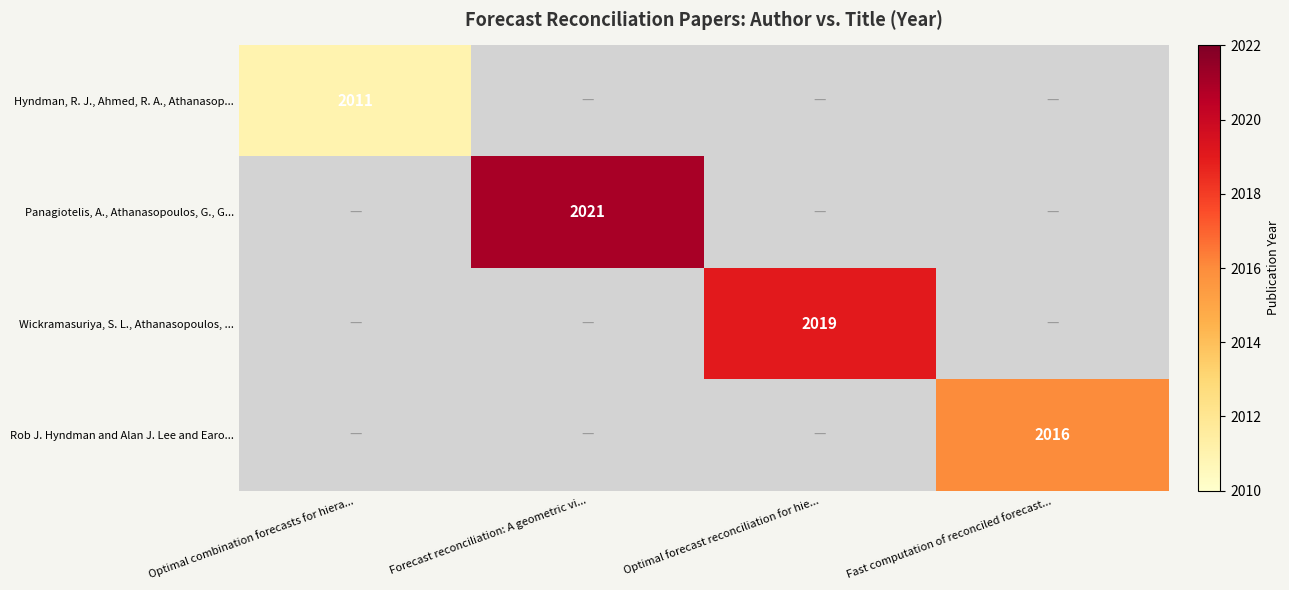

True or false: Panagiotelis, A., Athanasopoulos, G., G... has a value of 3338 at Forecast reconciliation: A geometric vi....

False